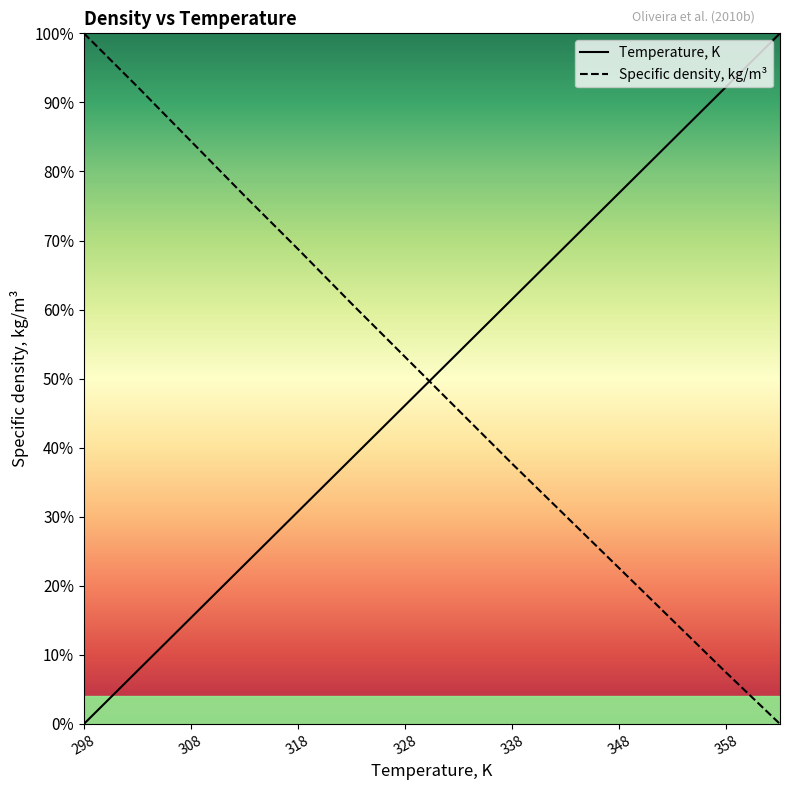

What is the difference between the highest and lowest values at 358?

84.9